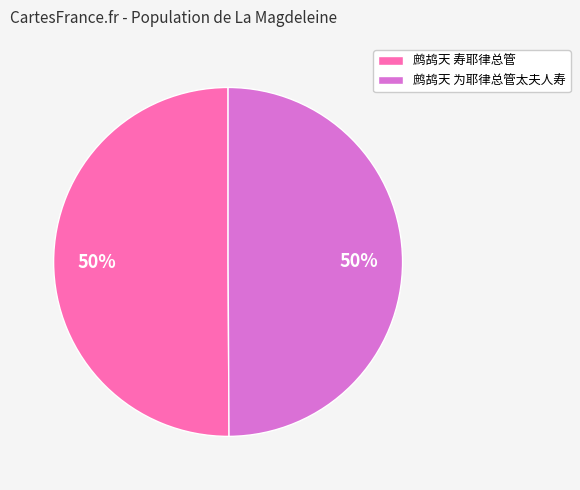

What percentage is the 鹧鸪天 为耶律总管太夫人寿 slice, to the nearest percent?

50%